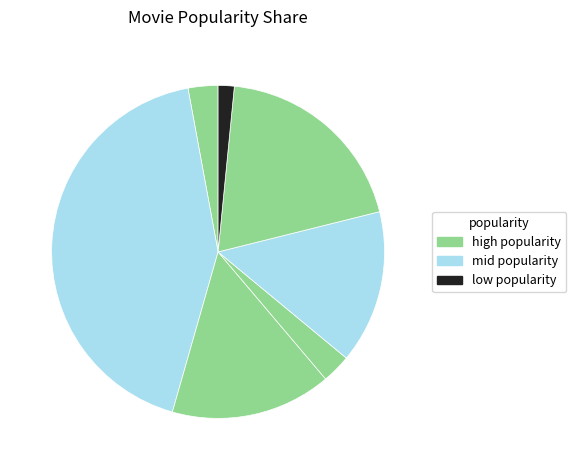

How many segments does this pie chart have?

7